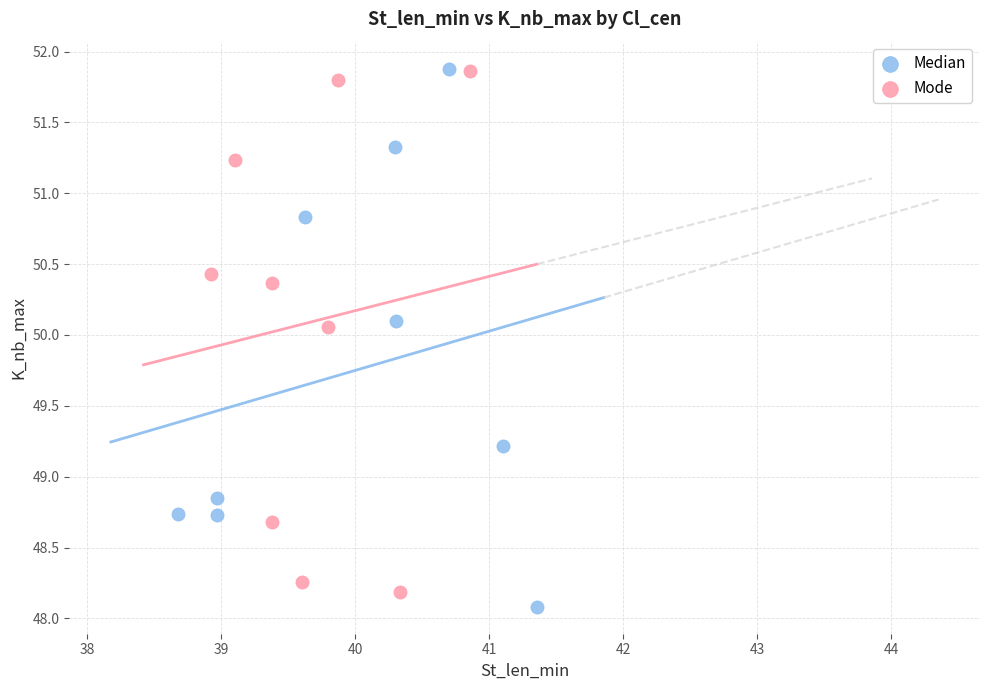

Which series reaches the minimum Y coordinate?

Median